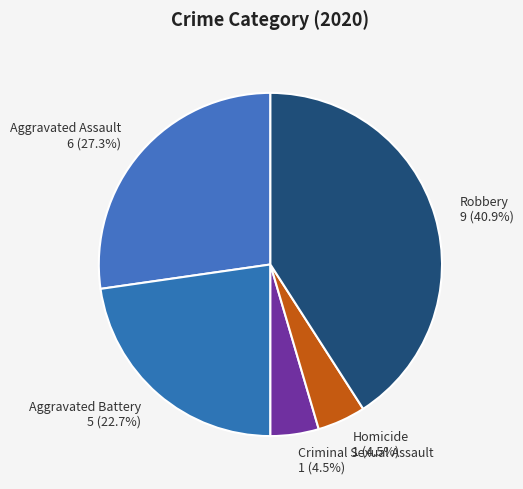

How many segments does this pie chart have?

5